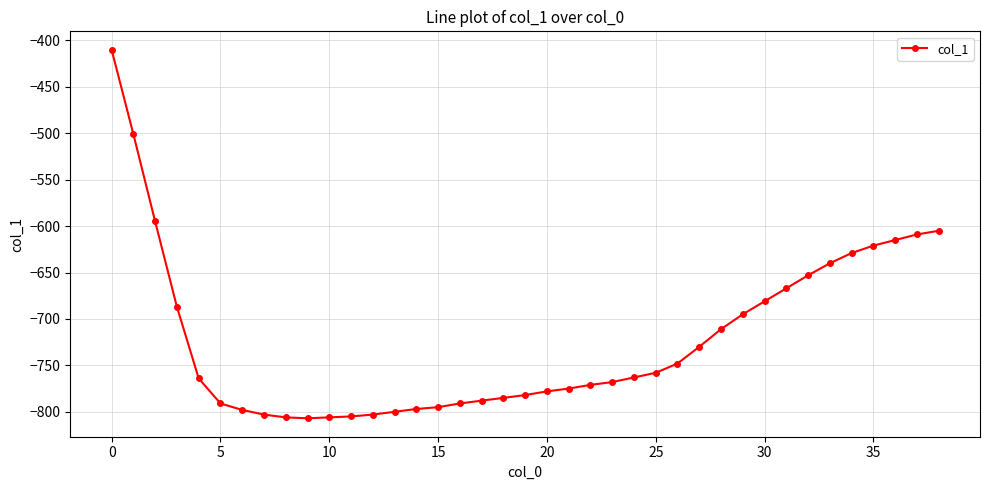

What is the maximum value shown in the chart?

-410